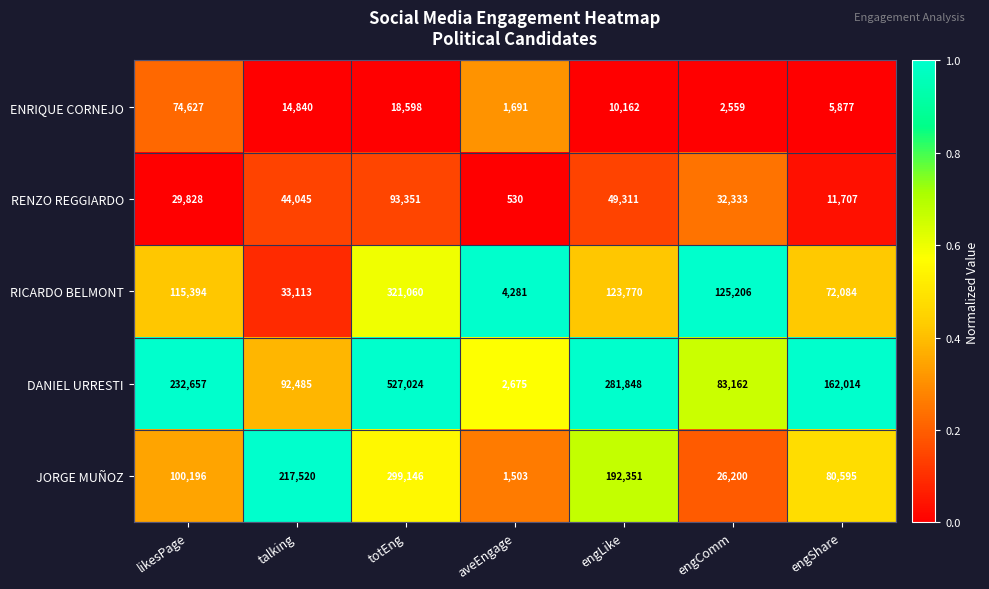

Which series has the largest total across all categories?

DANIEL URRESTI